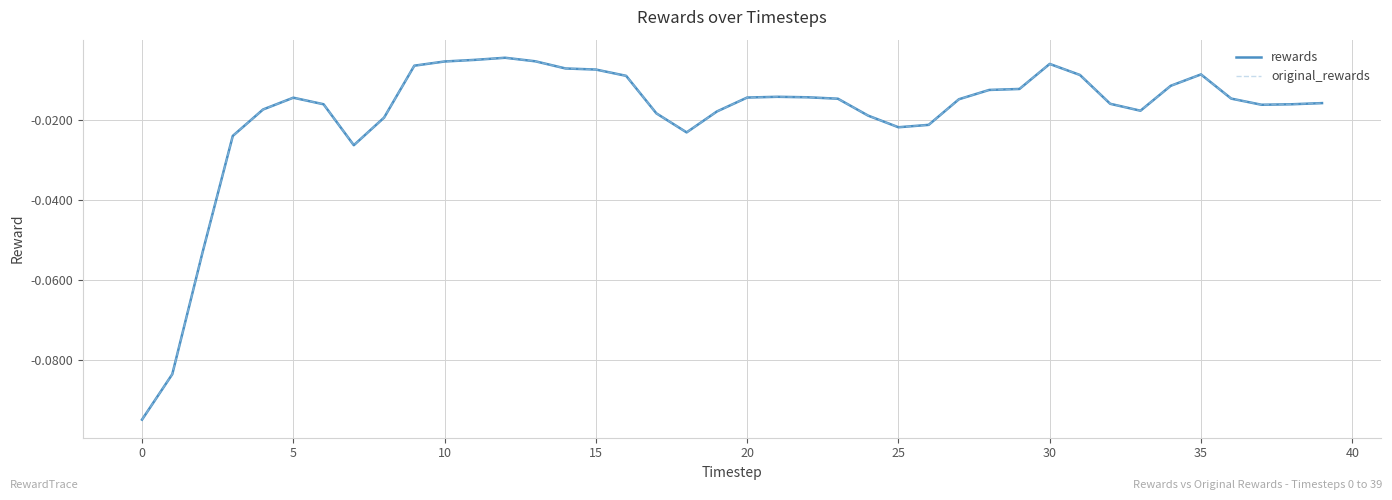

Is this an area chart (filled region under the line)?

No